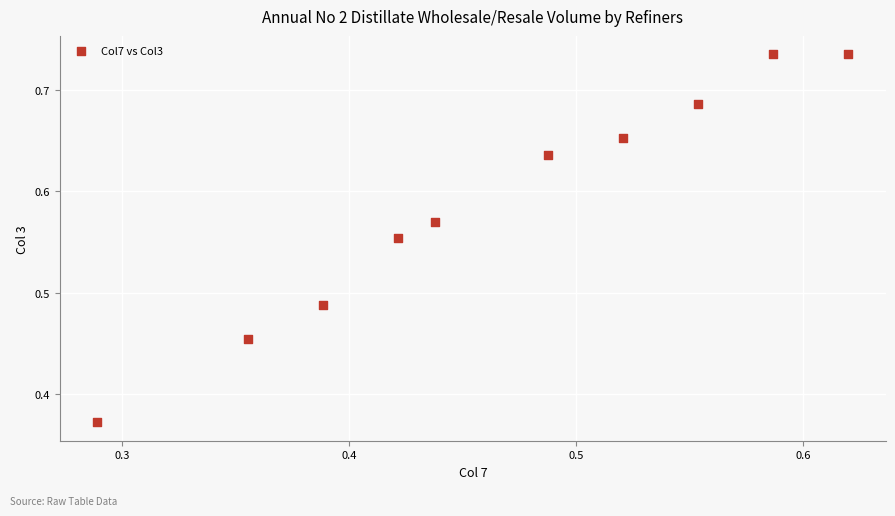

How many data points are displayed?

10